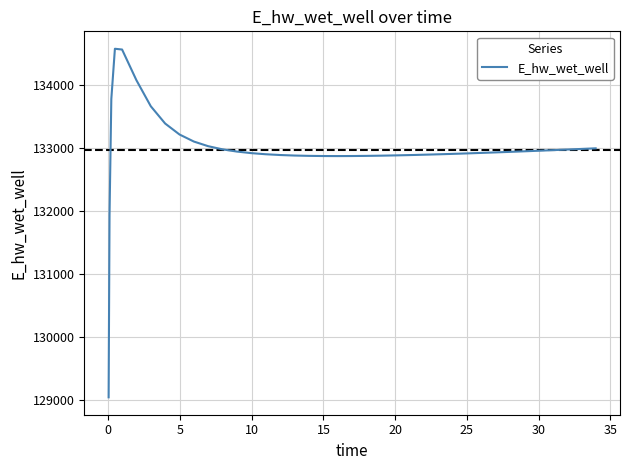

What is the smallest value displayed?

129048.7